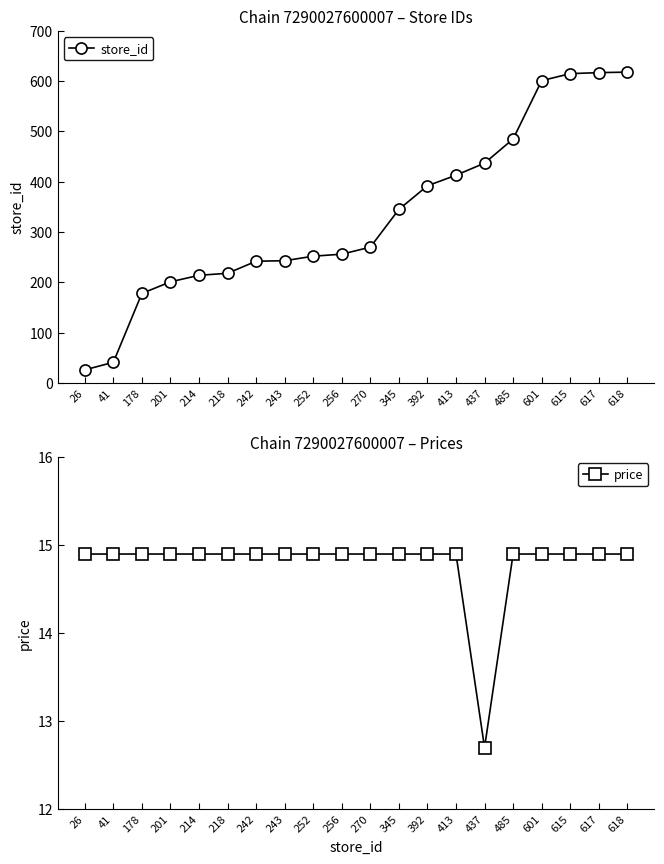

What is the spread (max minus min) of values at 214?

199.1